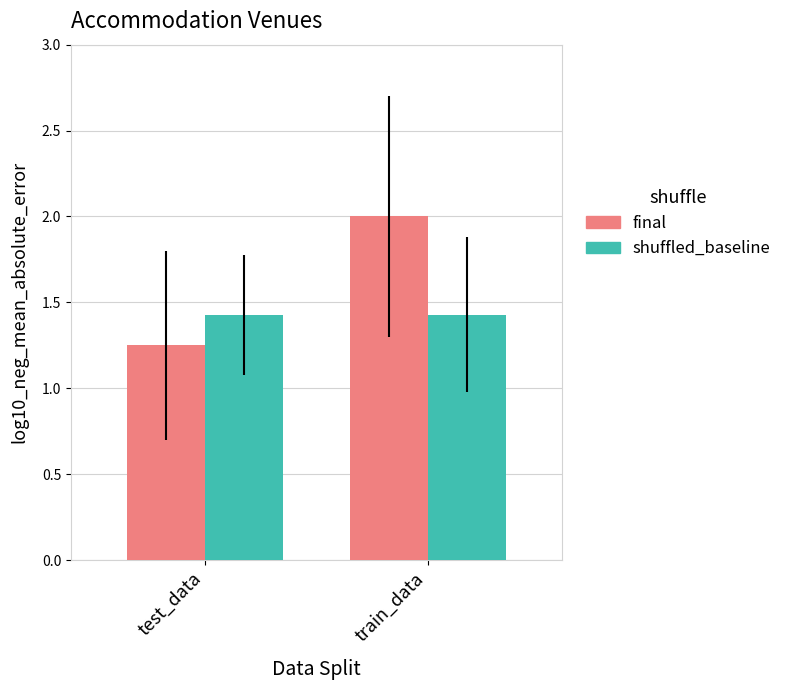

Which series has the largest range (max minus min)?

final